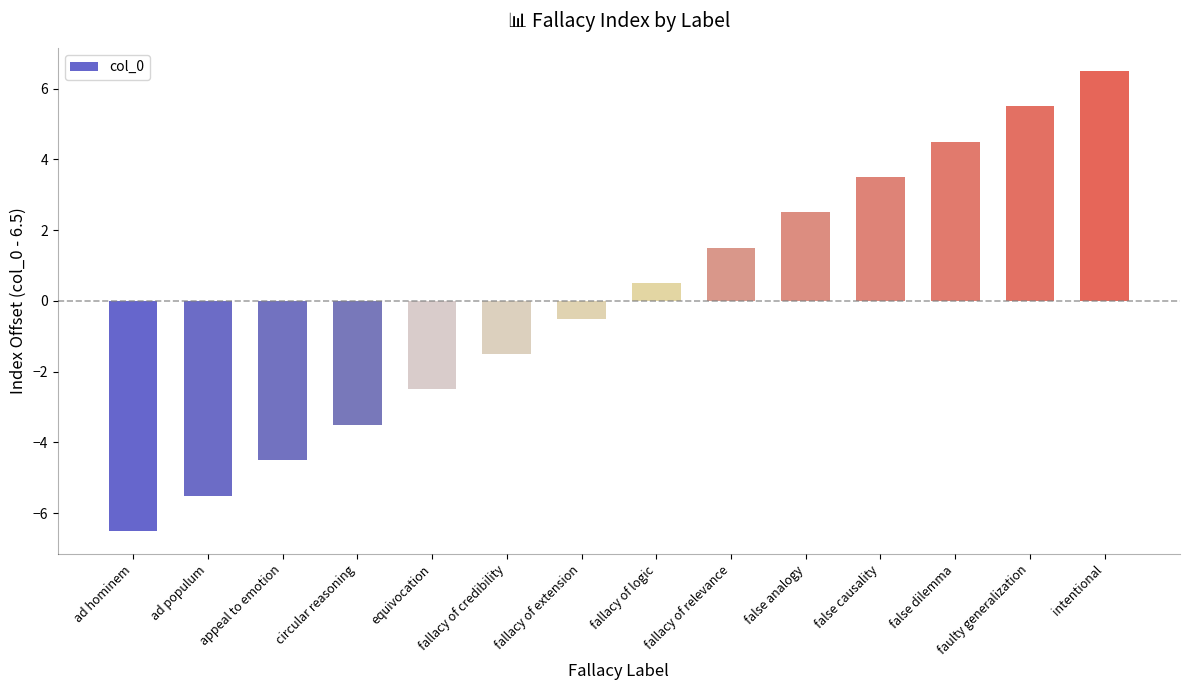

How many values are above zero?

7